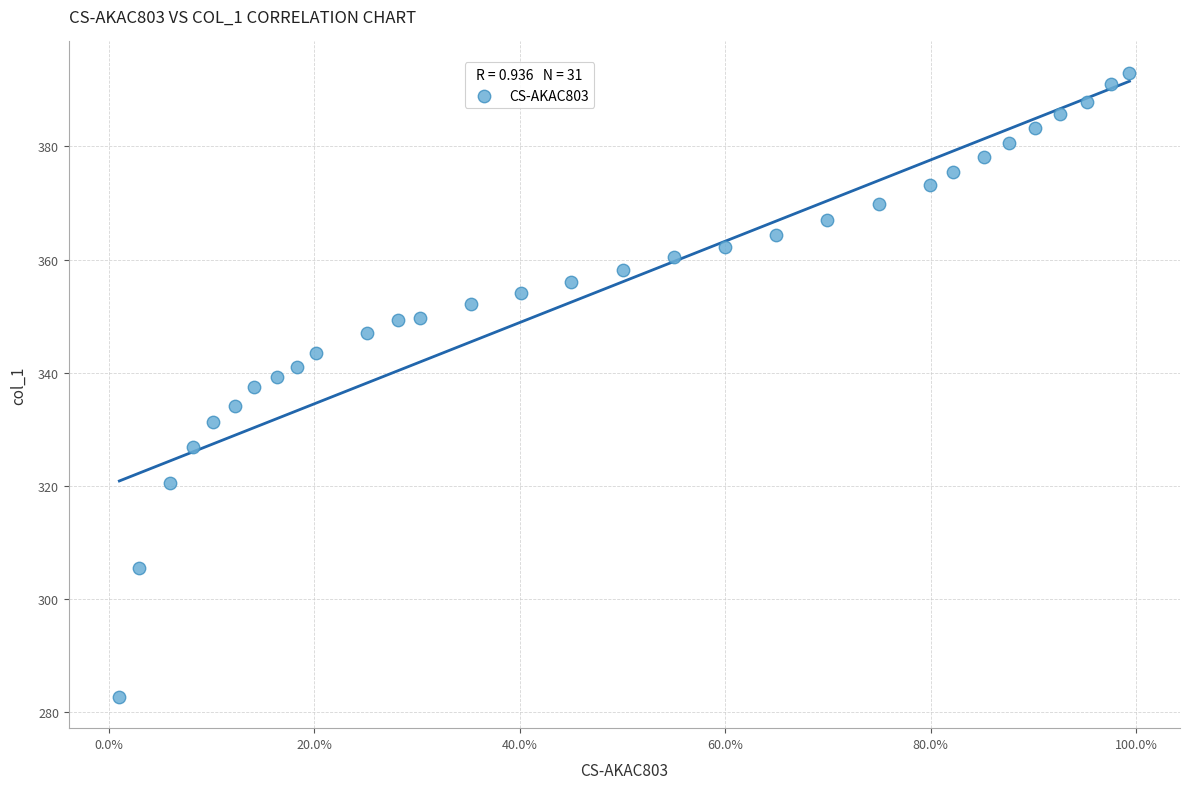

What is the range of X values (max minus min)?

1.0